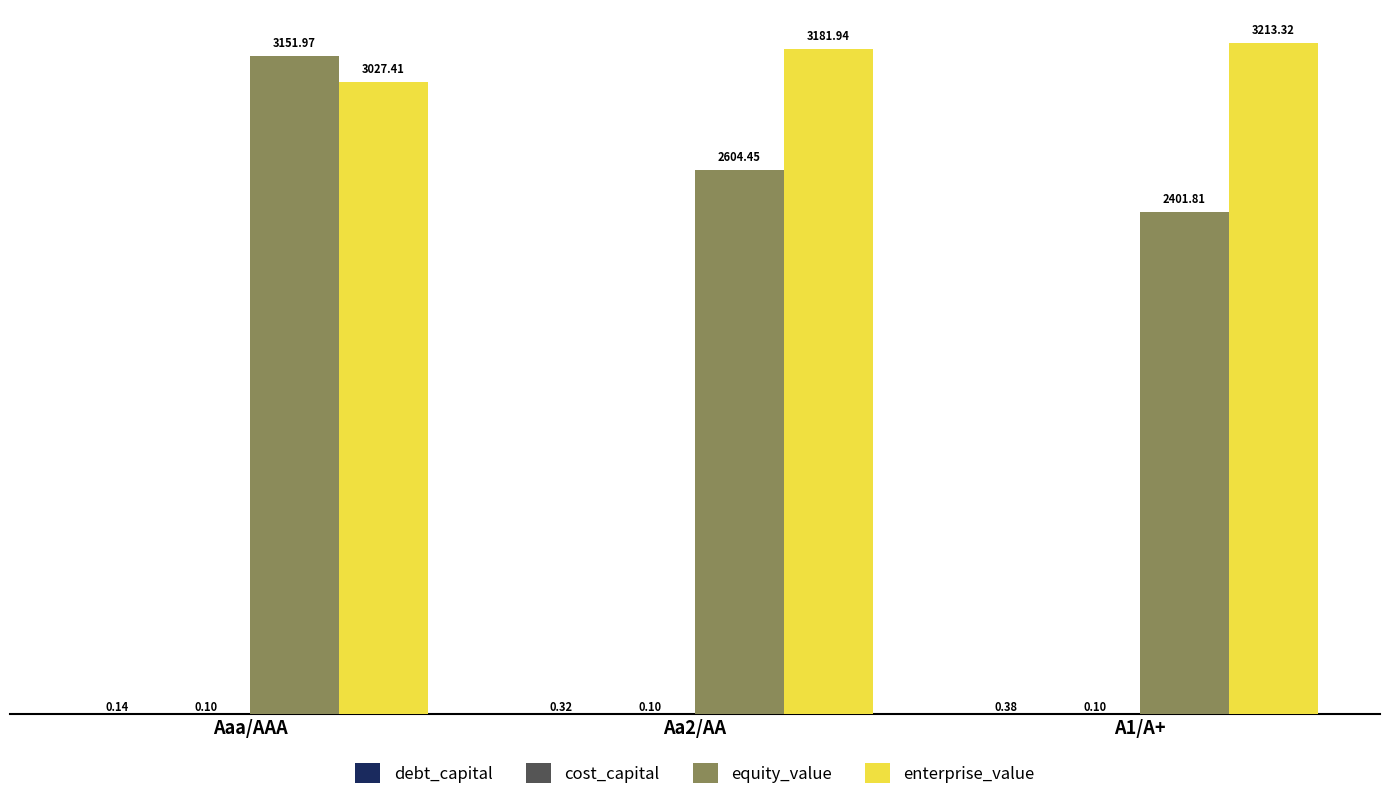

What is the average value of the enterprise_value series?

3140.9